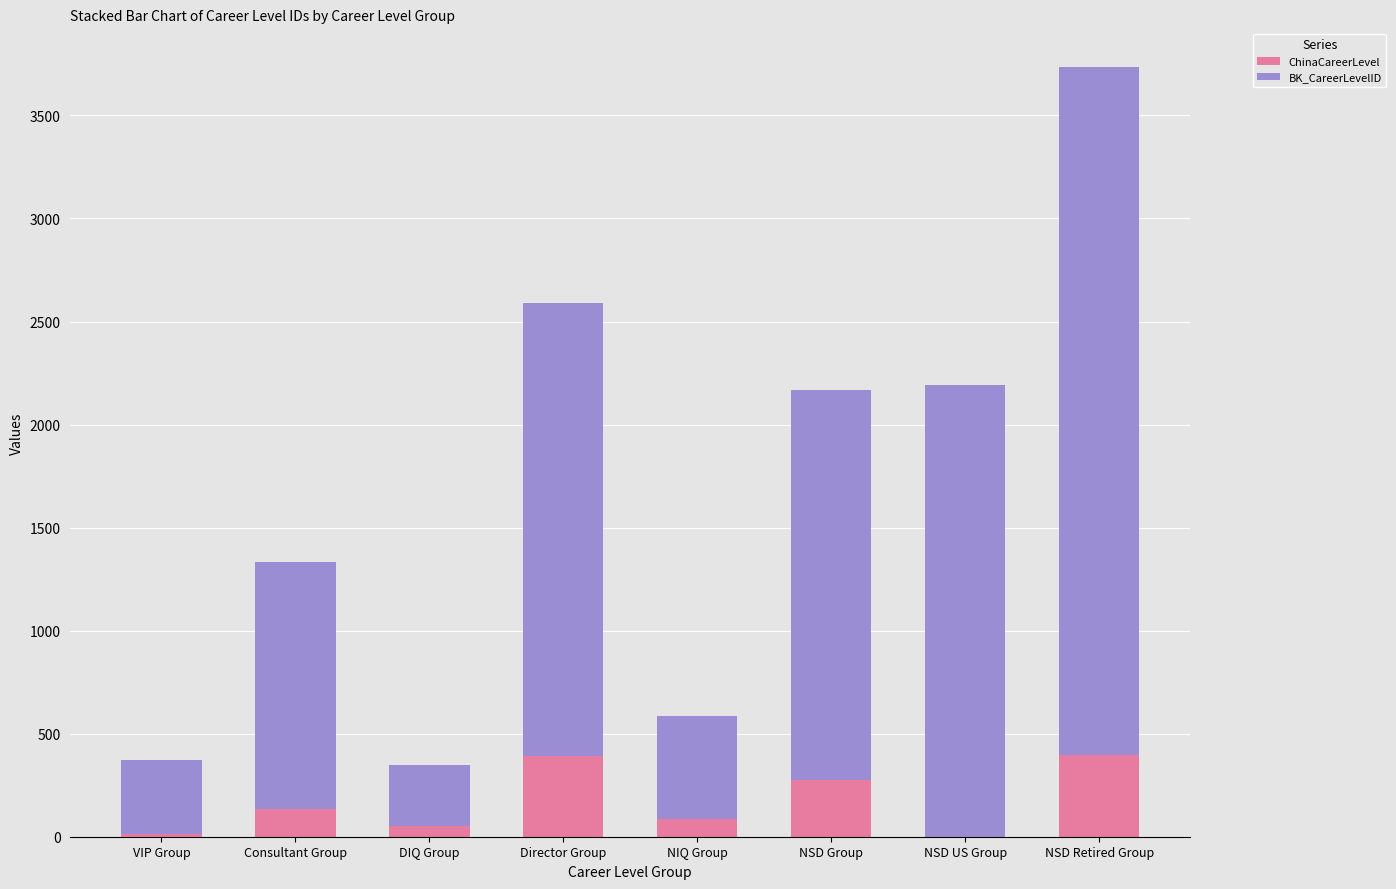

Are the bars grouped side by side (vs. stacked)?

No